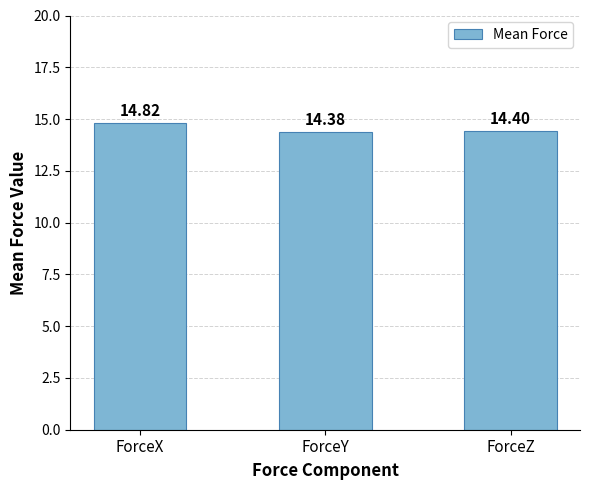

List the labels in order of value, smallest first.

ForceY, ForceZ, ForceX